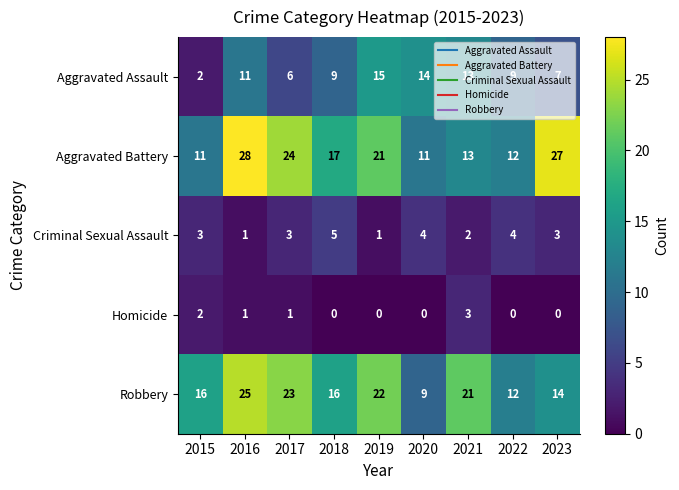

At how many categories does at least one series exceed 2?

9